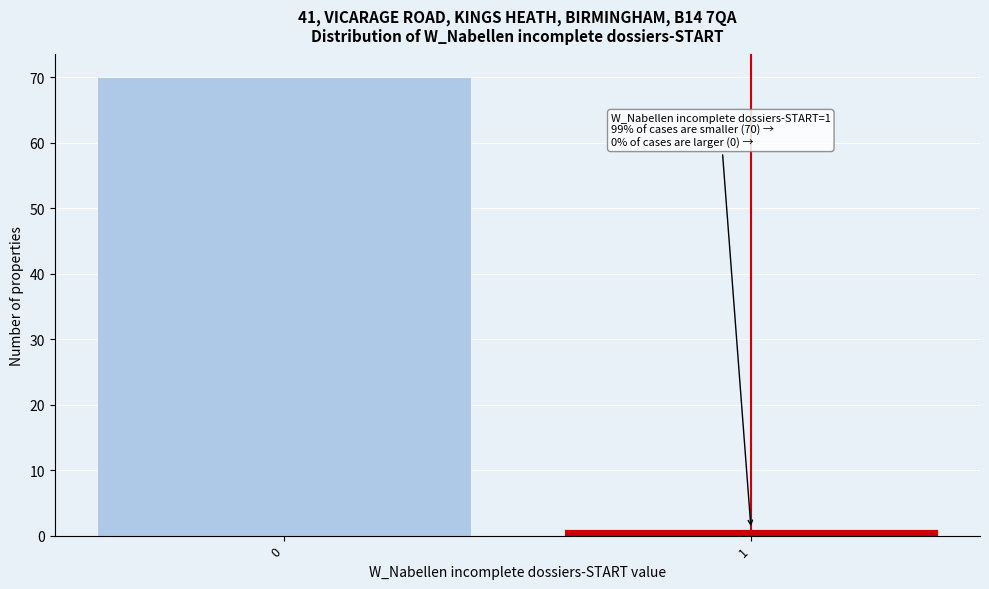

Reading left to right, list all the values displayed in this chart.

0=70	1=1